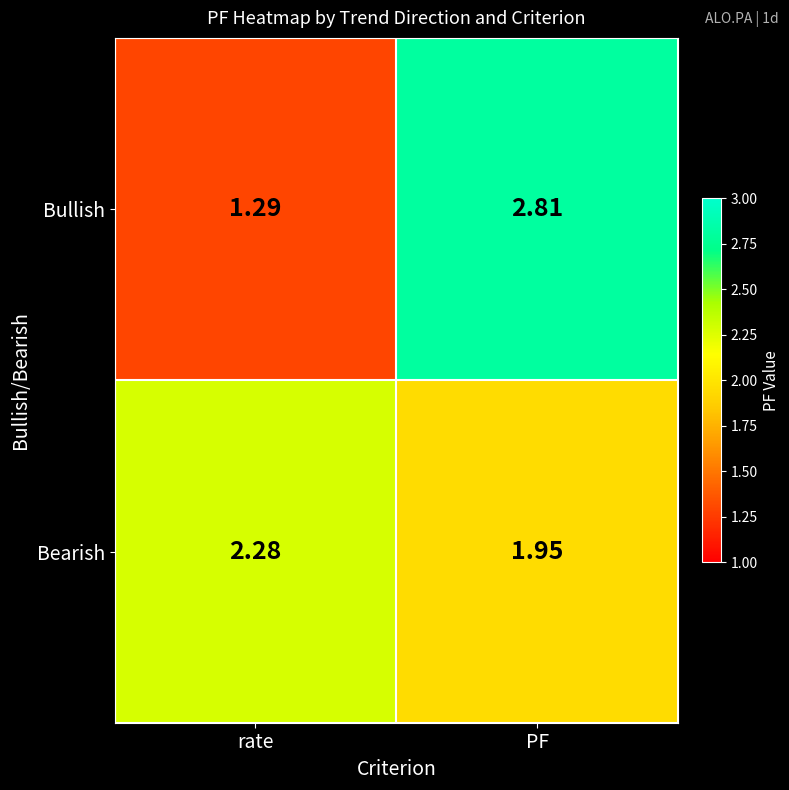

At which label does Bullish reach its peak?

PF